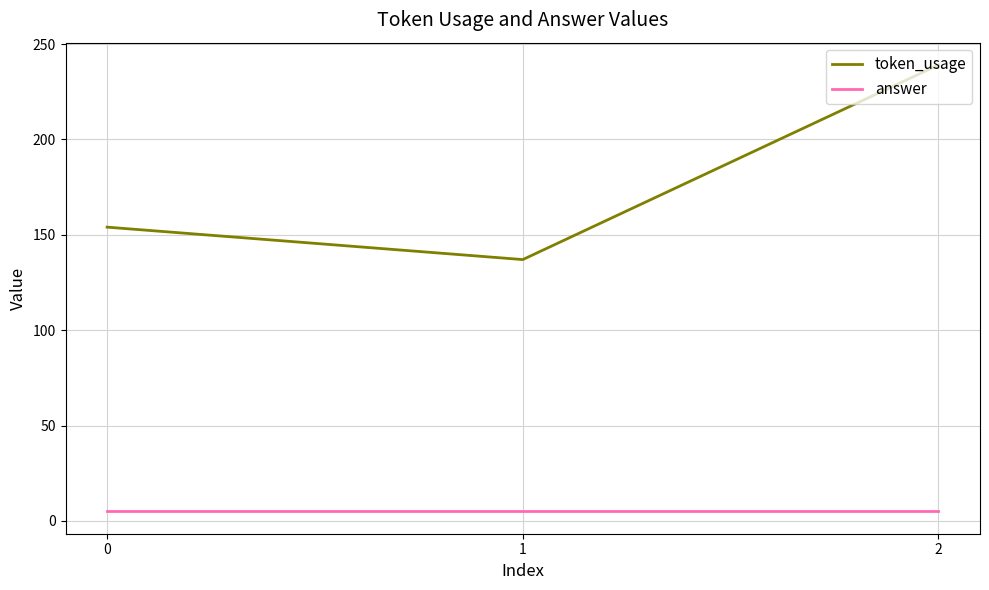

Reading left to right, transcribe all the data shown in this chart.

token_usage: 0=154	1=137	2=239
answer: 0=5	1=5	2=5